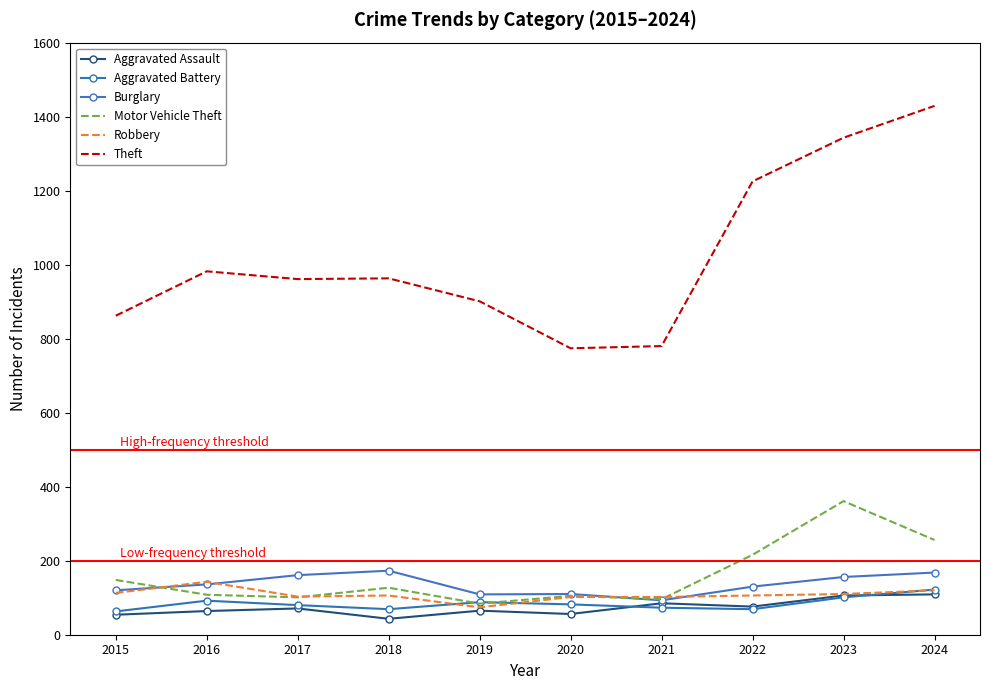

Rank the series at 2016 from highest to lowest value.

Theft, Robbery, Burglary, Motor Vehicle Theft, Aggravated Battery, Aggravated Assault